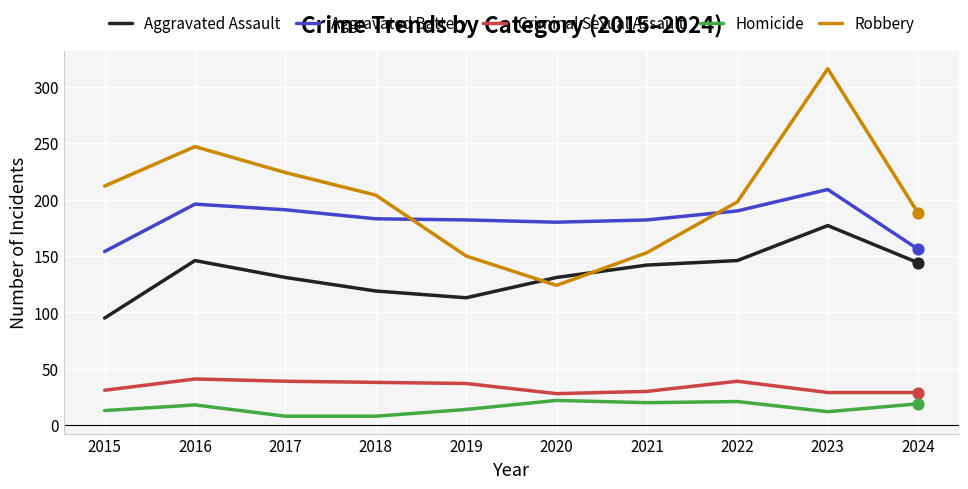

At which category is the sum across all series the highest?

2023